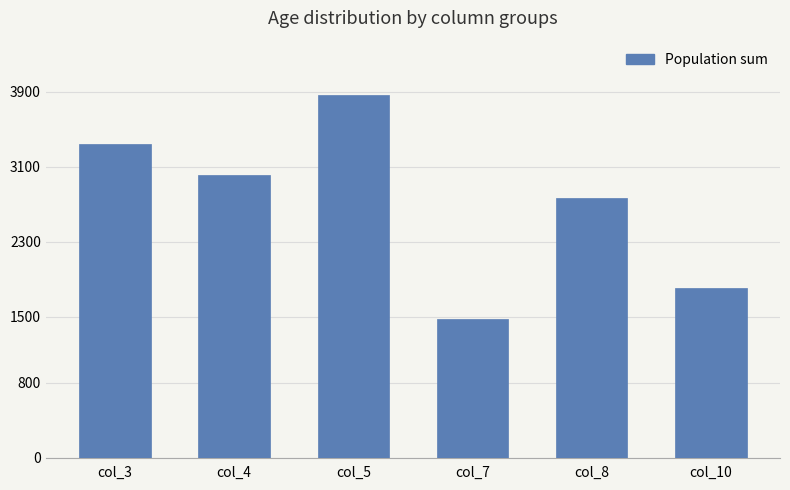

Reading right to left, list all the values displayed in this chart.

1807	2766	1477	3865	3012	3348